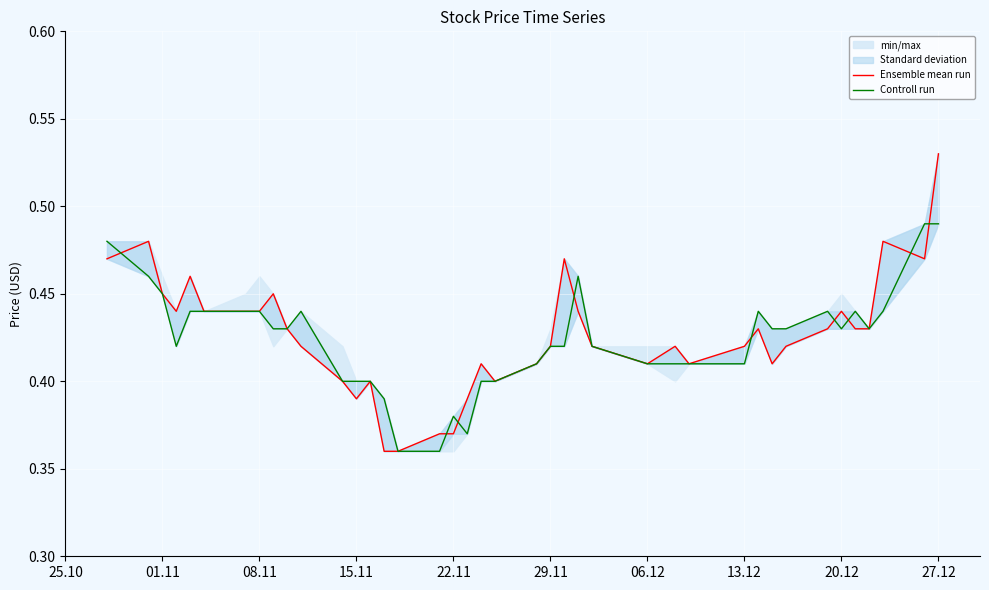

Is it true that Ensemble mean run equals 0.6 at 20.12?

False